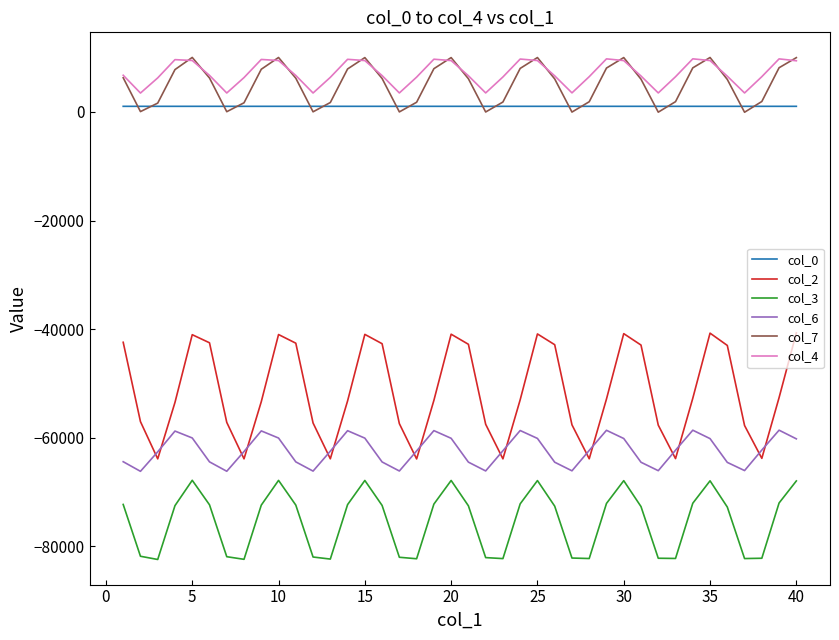

True or false: col_6 and col_3 intersect in this chart.

False